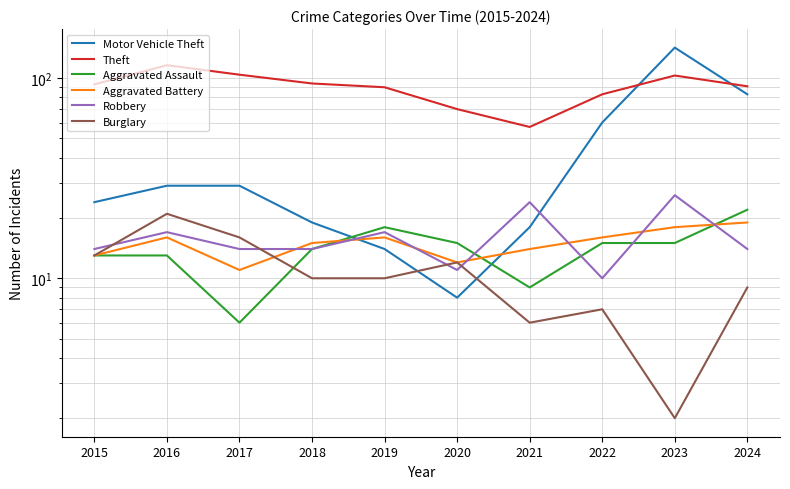

What is the difference between the maximum and minimum values in the Aggravated Battery series?

8